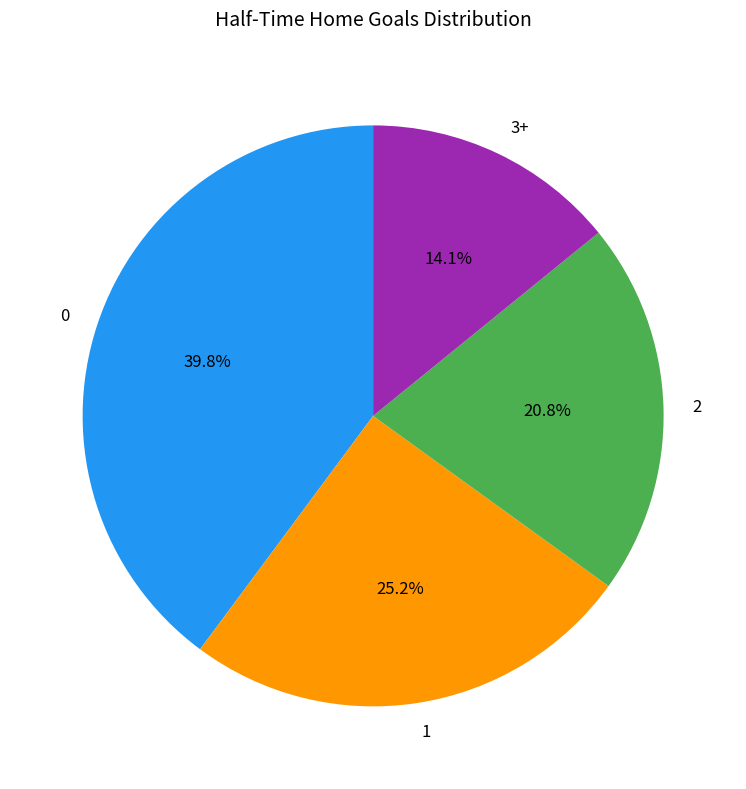

What is the ratio of the value at 0 to the value at 1?

1.6